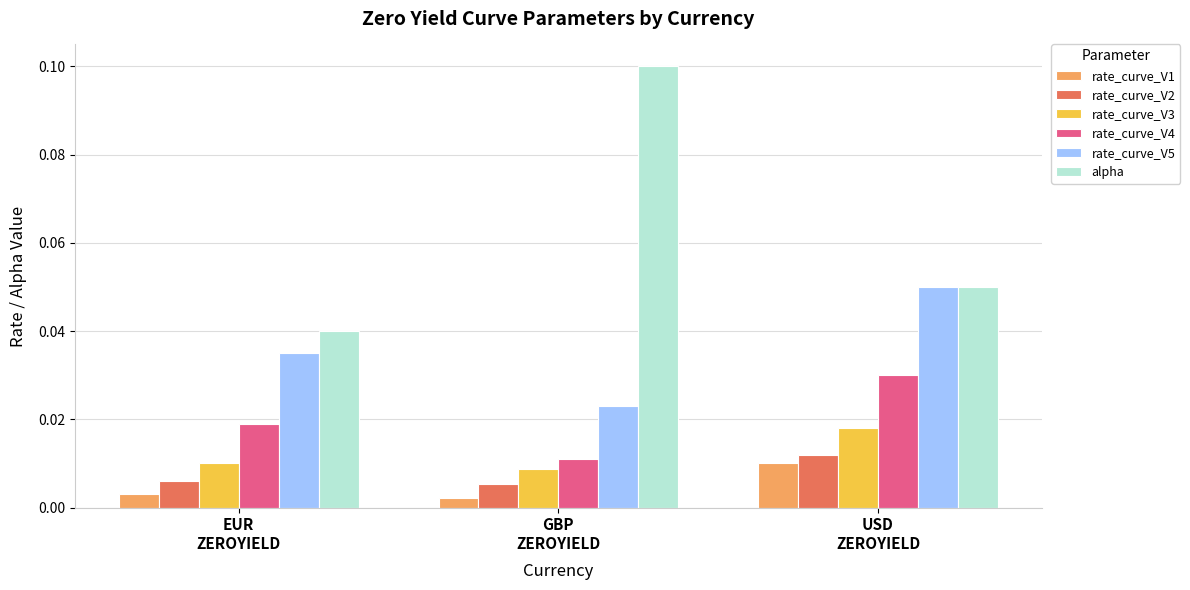

Count the rate_curve_V4 values in the range 0 to 1.

3